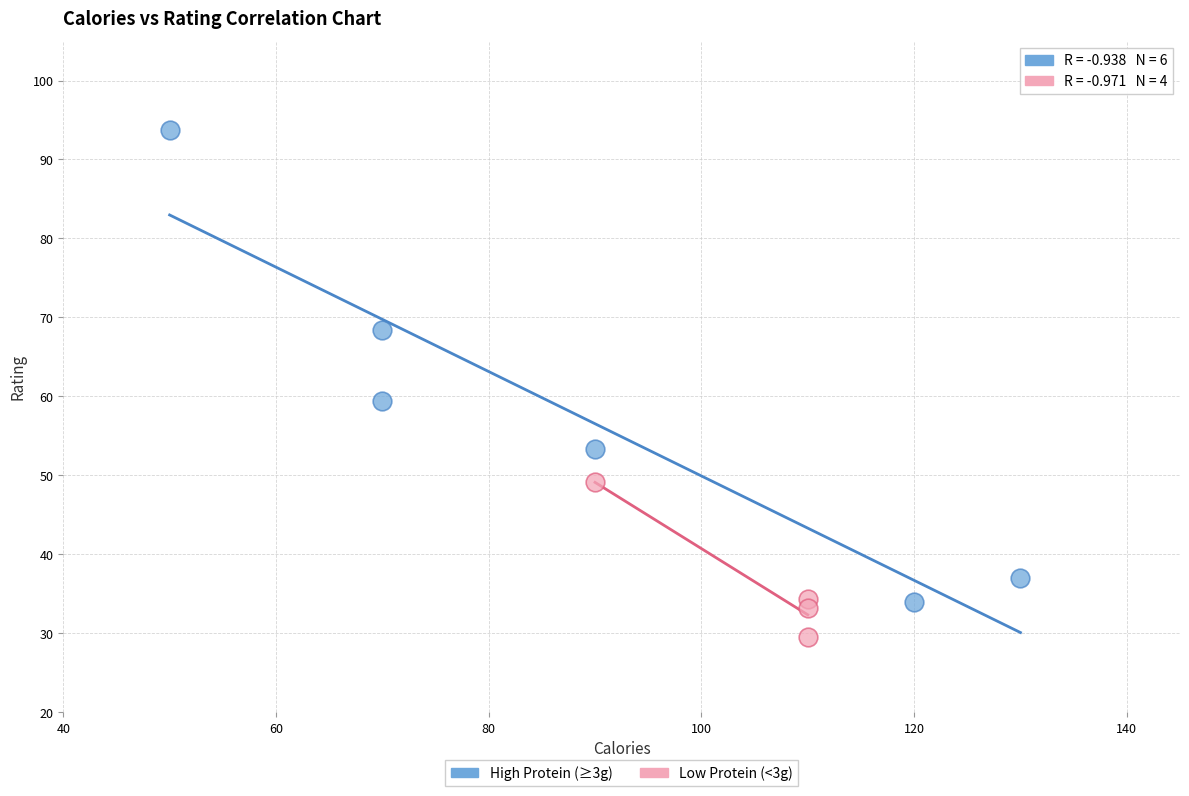

Which series reaches the minimum Y coordinate?

Low Protein (<3g)